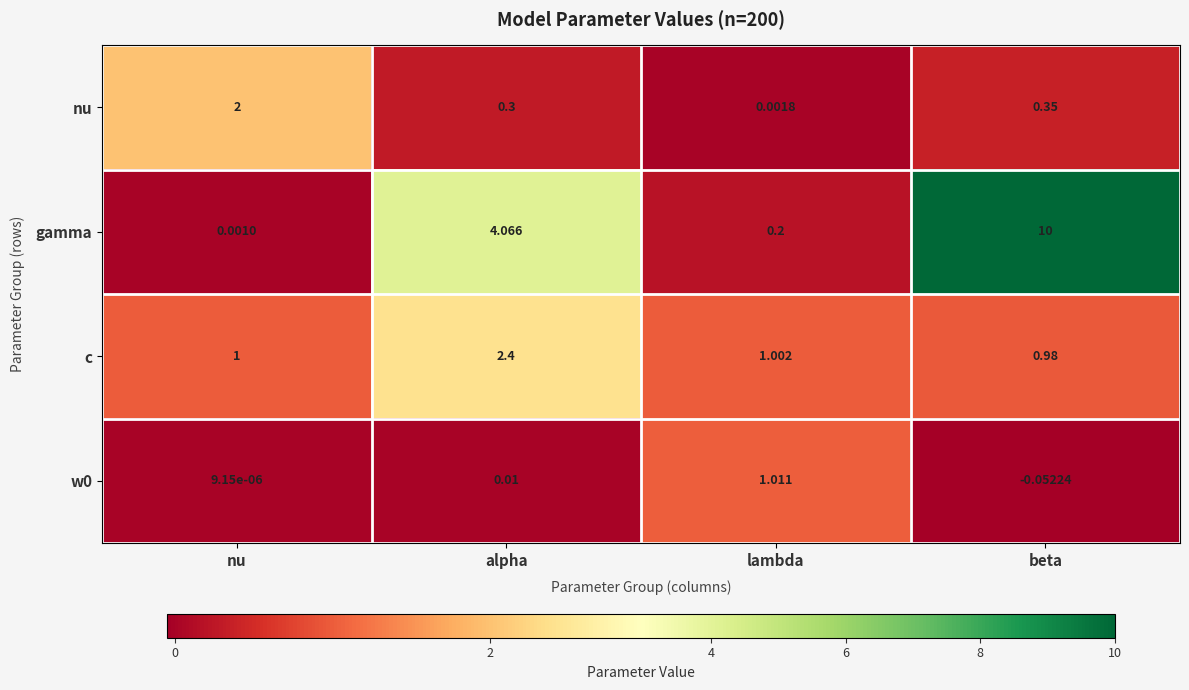

Where is w0 nearest to the value 0?

nu